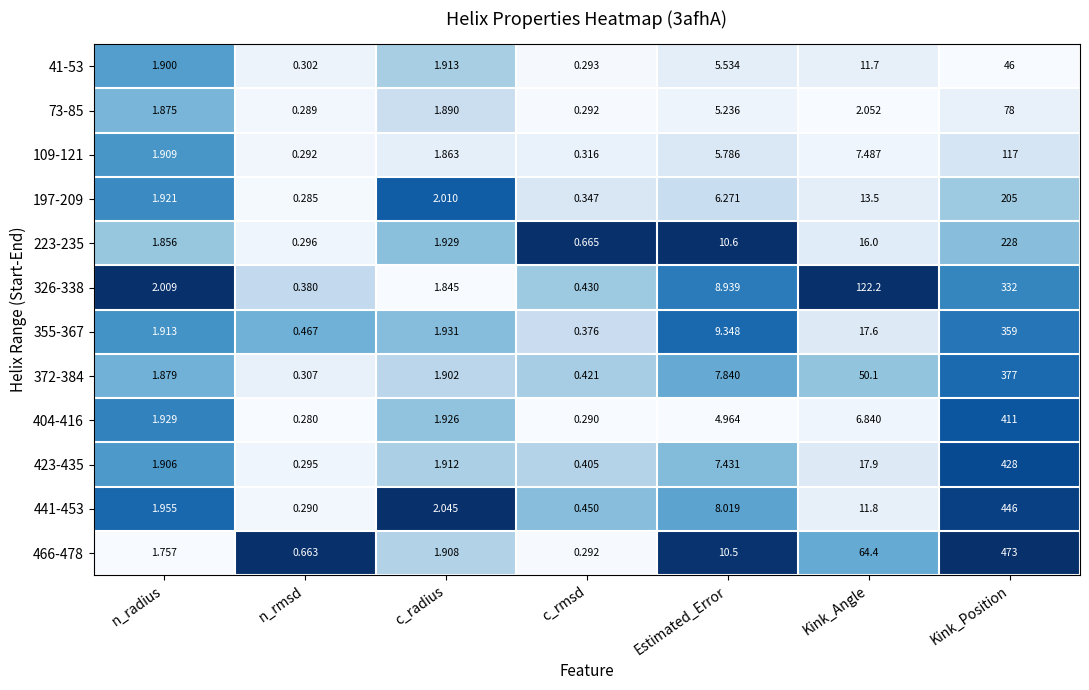

Where does the 466-478 series first go above 1?

n_radius